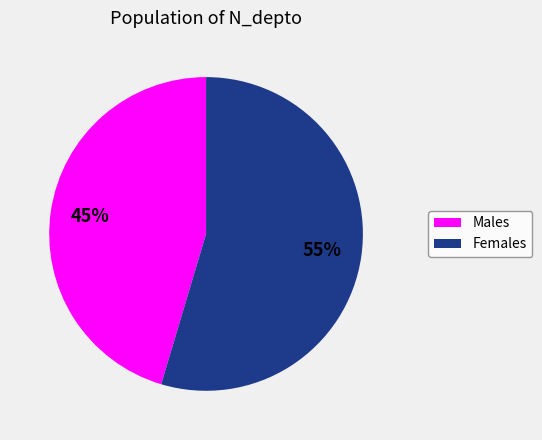

Is there a majority slice in this chart?

Yes